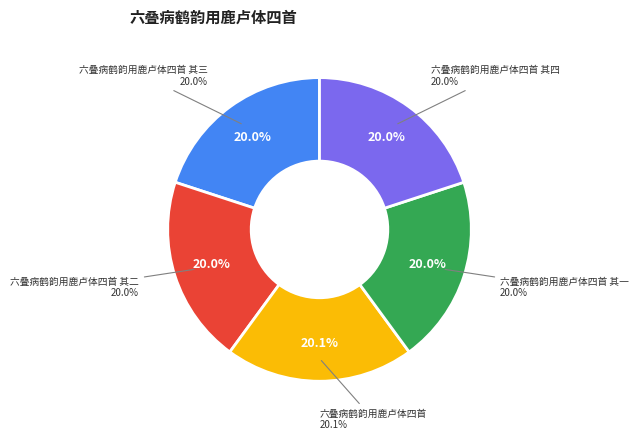

Which category has the biggest portion of the pie?

六叠病鹤韵用鹿卢体四首